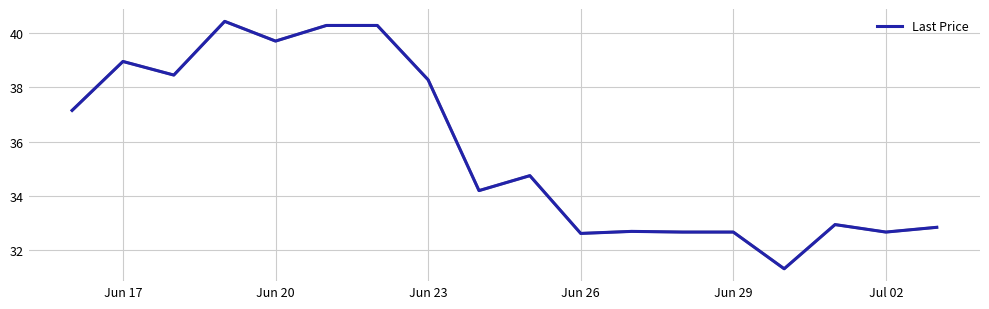

What is the minimum value shown in the chart?

31.3